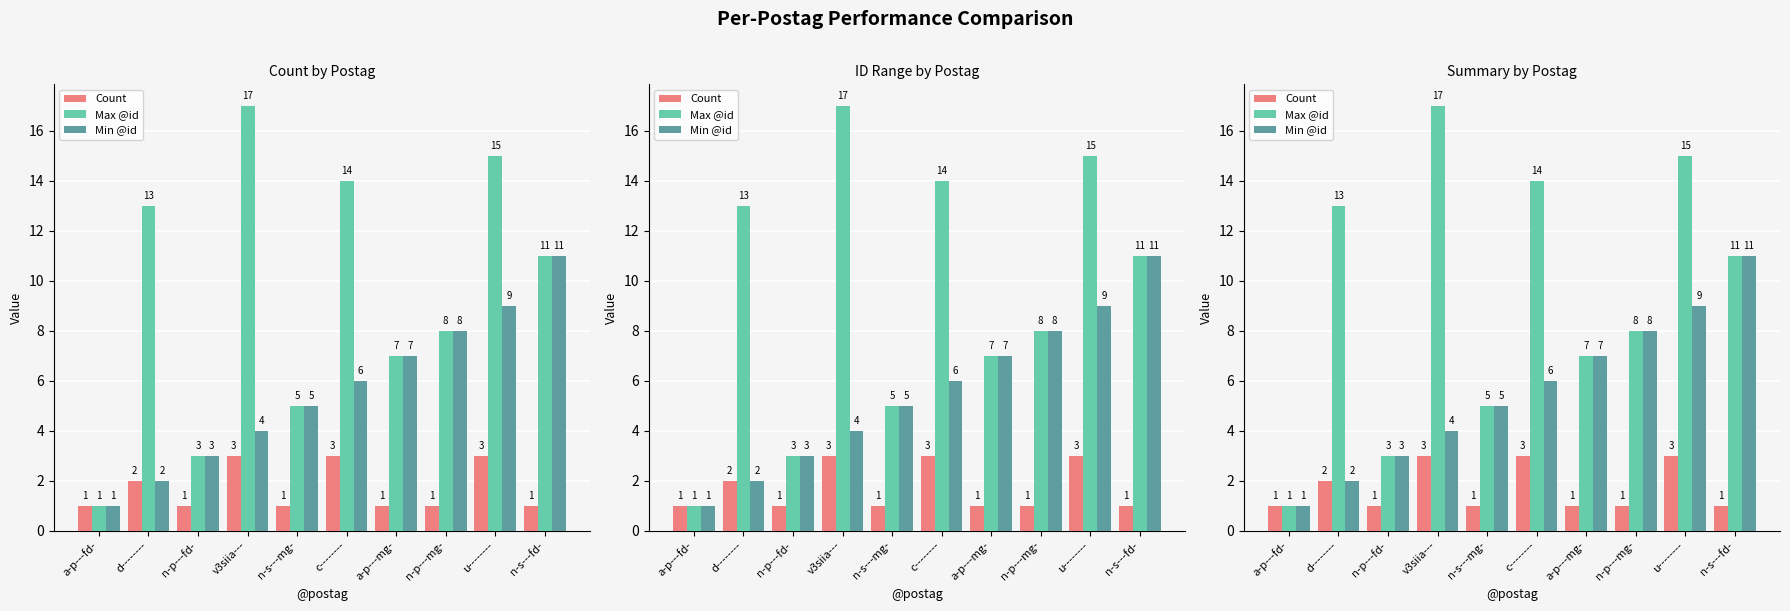

Rank the categories by Max @id value from lowest to highest.

a-p---fd-, n-p---fd-, n-s---mg-, a-p---mg-, n-p---mg-, n-s---fd-, d--------, c--------, u--------, v3siia---